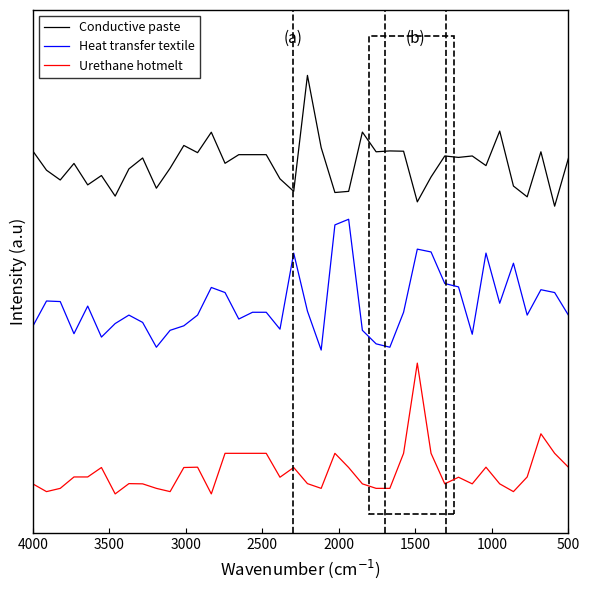

List the series in order of their overall mean, lowest first.

Urethane hotmelt, Heat transfer textile, Conductive paste